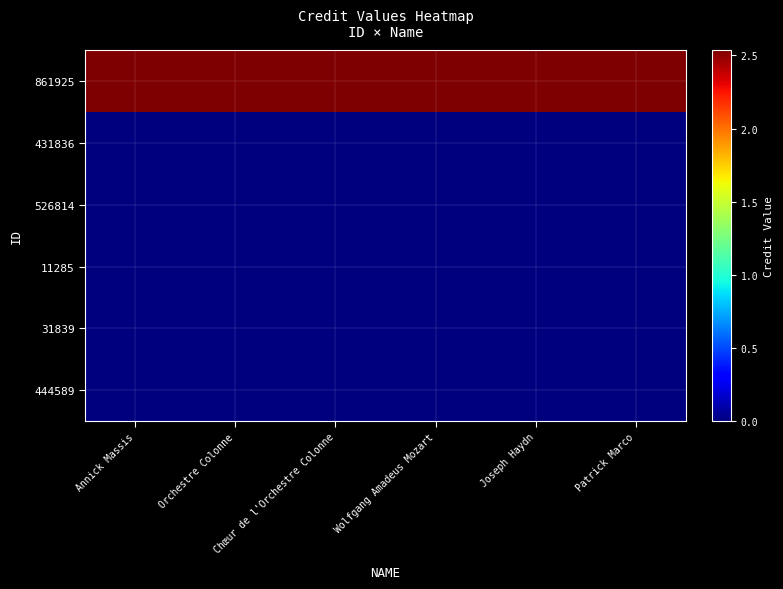

Reading left to right, extract all data points from this chart.

861925: Annick Massis=2536272	Orchestre Colonne=2536272	Chœur de l'Orchestre Colonne=2536272	Wolfgang Amadeus Mozart=2536272	Joseph Haydn=2536272	Patrick Marco=2536272
431836: Annick Massis=0	Orchestre Colonne=0	Chœur de l'Orchestre Colonne=0	Wolfgang Amadeus Mozart=0	Joseph Haydn=0	Patrick Marco=0
526814: Annick Massis=0	Orchestre Colonne=0	Chœur de l'Orchestre Colonne=0	Wolfgang Amadeus Mozart=0	Joseph Haydn=0	Patrick Marco=0
11285: Annick Massis=0	Orchestre Colonne=0	Chœur de l'Orchestre Colonne=0	Wolfgang Amadeus Mozart=0	Joseph Haydn=0	Patrick Marco=0
31839: Annick Massis=0	Orchestre Colonne=0	Chœur de l'Orchestre Colonne=0	Wolfgang Amadeus Mozart=0	Joseph Haydn=0	Patrick Marco=0
444589: Annick Massis=0	Orchestre Colonne=0	Chœur de l'Orchestre Colonne=0	Wolfgang Amadeus Mozart=0	Joseph Haydn=0	Patrick Marco=0